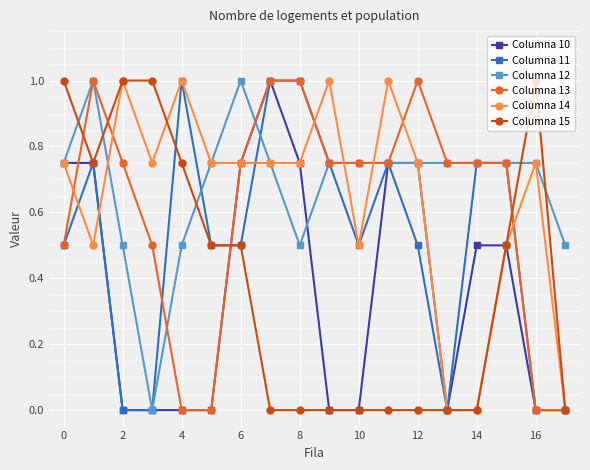

How many series are shown in this chart?

6